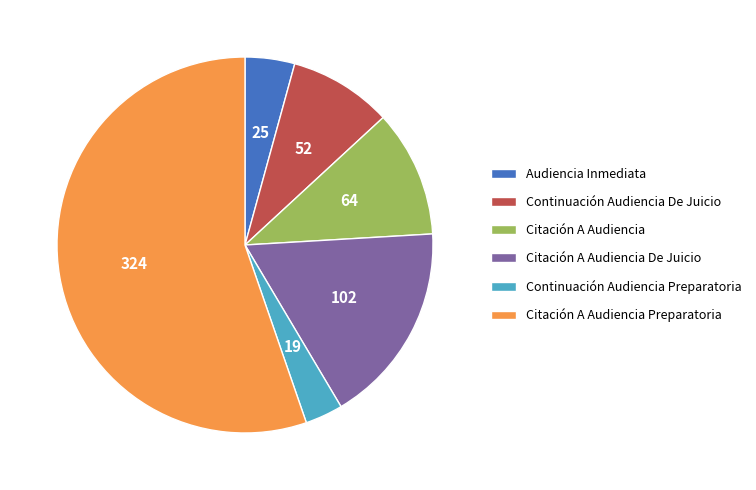

How many slices are in this pie chart?

6